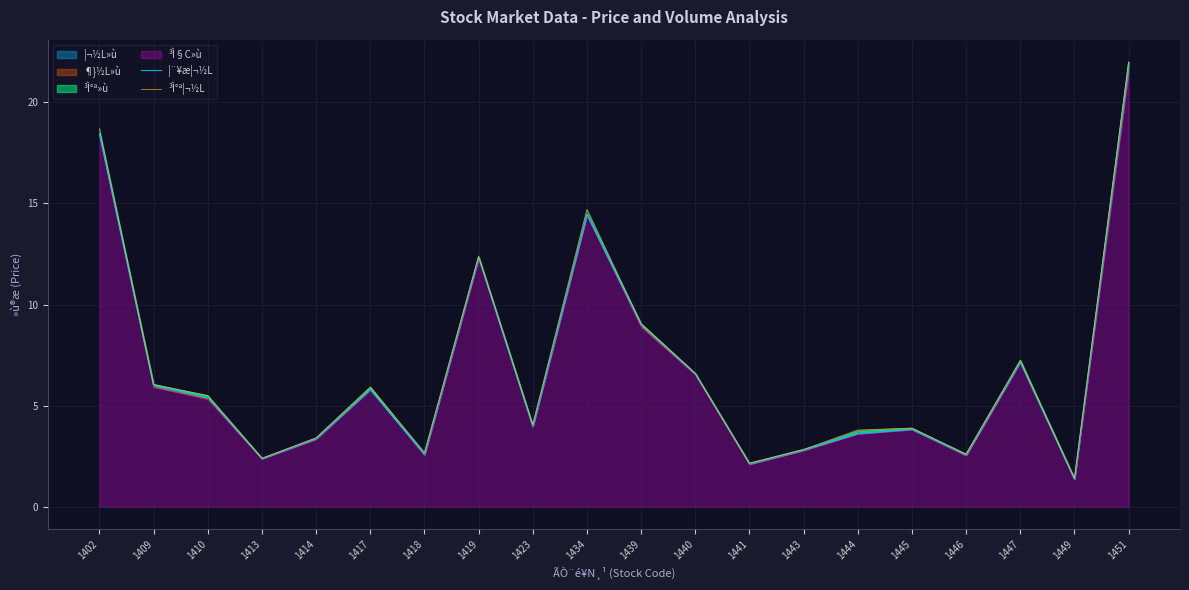

Which series has the widest spread of values?

³Ì°ª¦¬½L